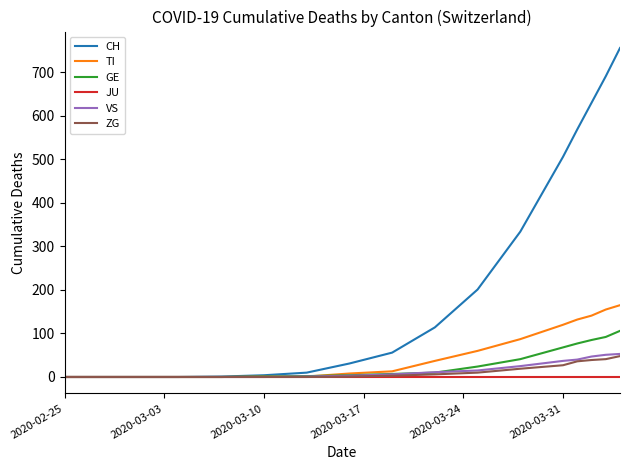

What is the maximum value shown in the chart?

756